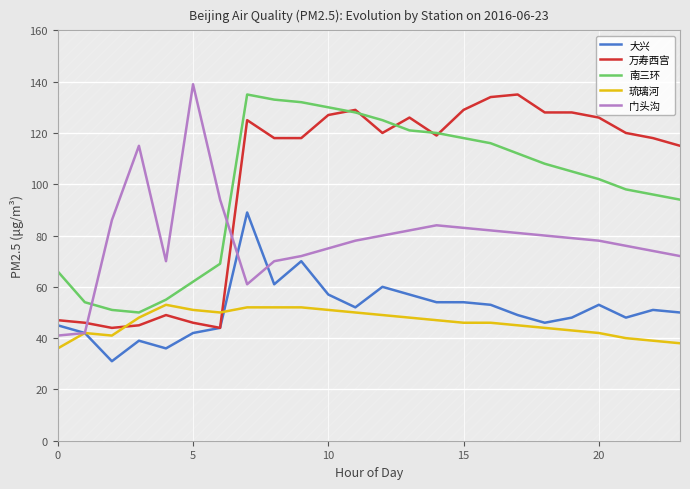

What is the minimum value for 南三环?

50